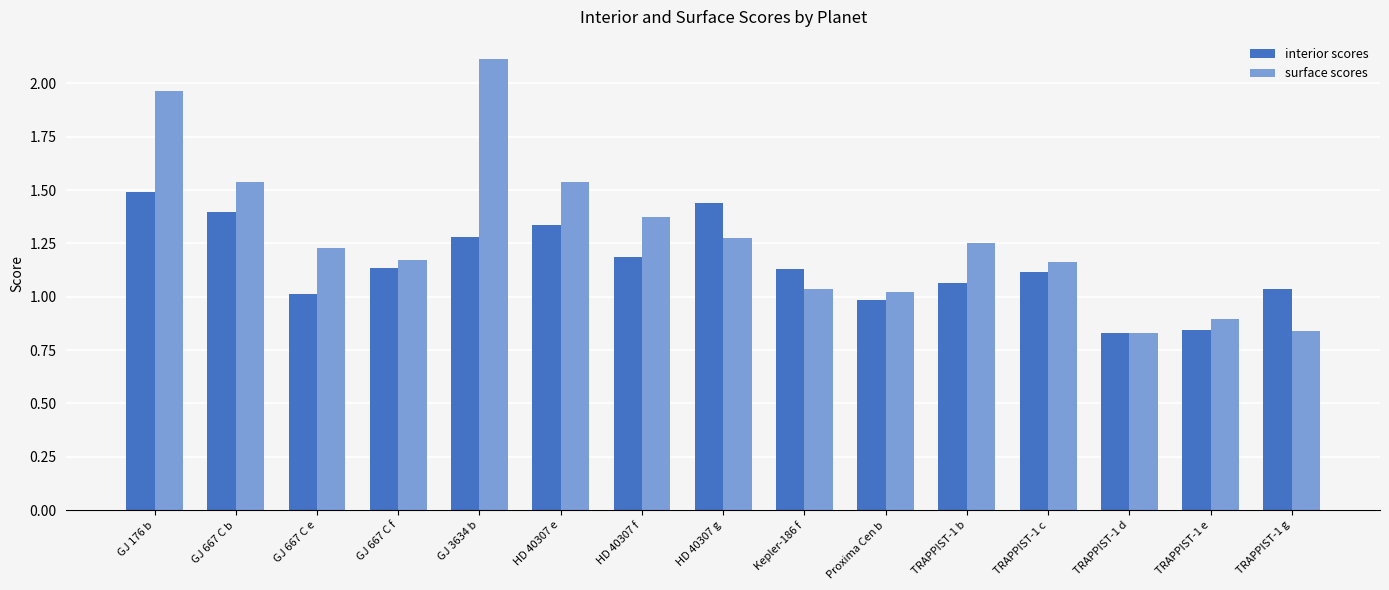

True or false: interior scores has a value of 0.4 at TRAPPIST-1 d.

False